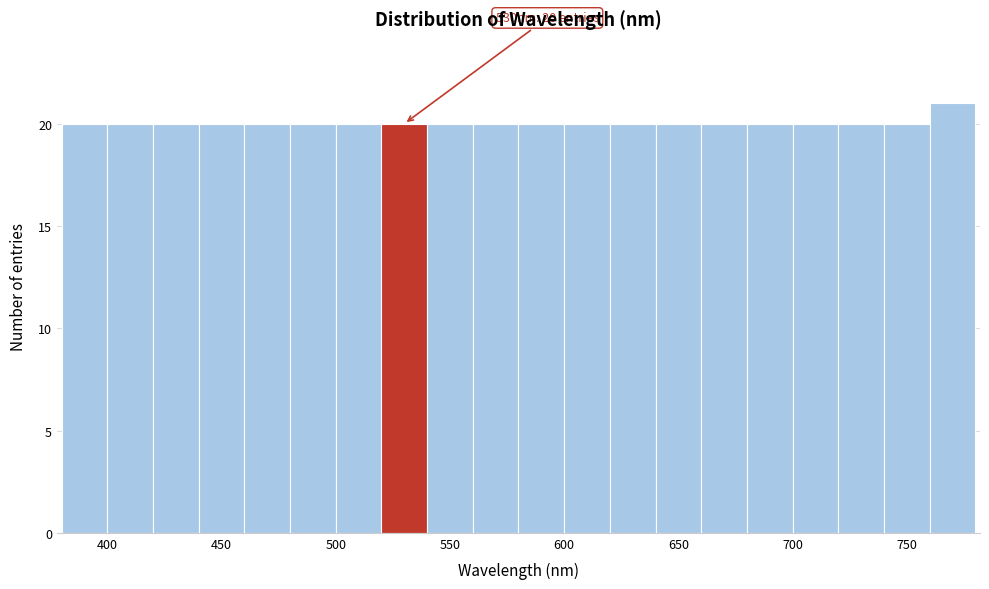

Which range on the x-axis has the tallest bar?

760 to 780